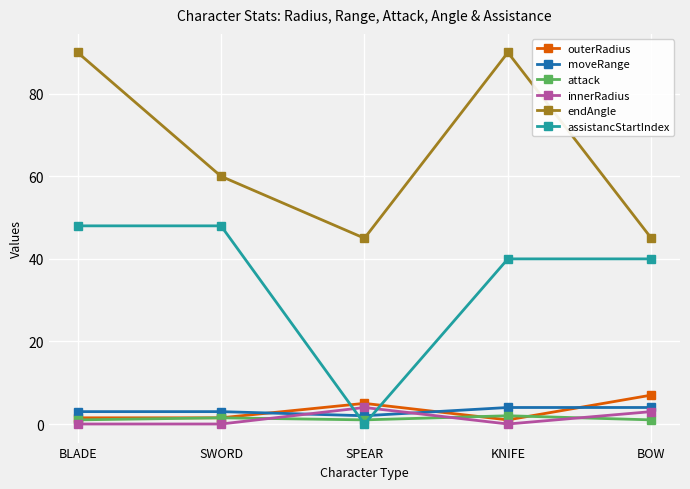

Read the innerRadius value at BOW.

3.0